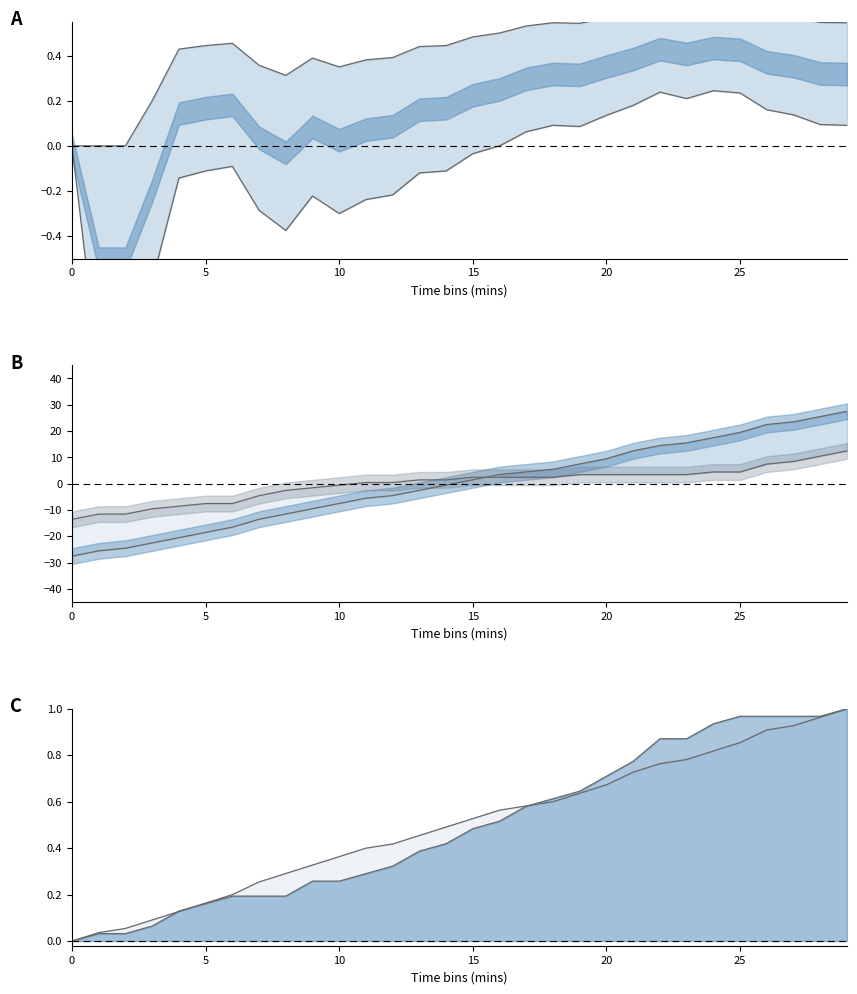

The value of Start choice line at 25 is 1.2. True or false?

False